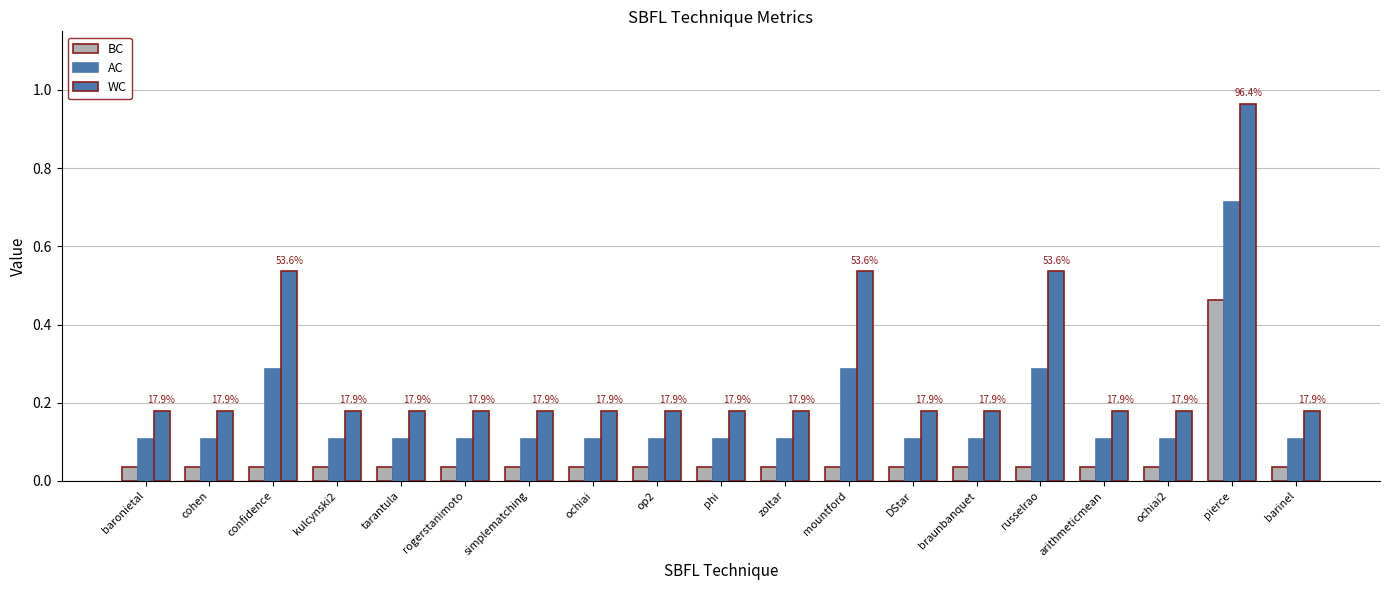

How many groups of bars are there?

19